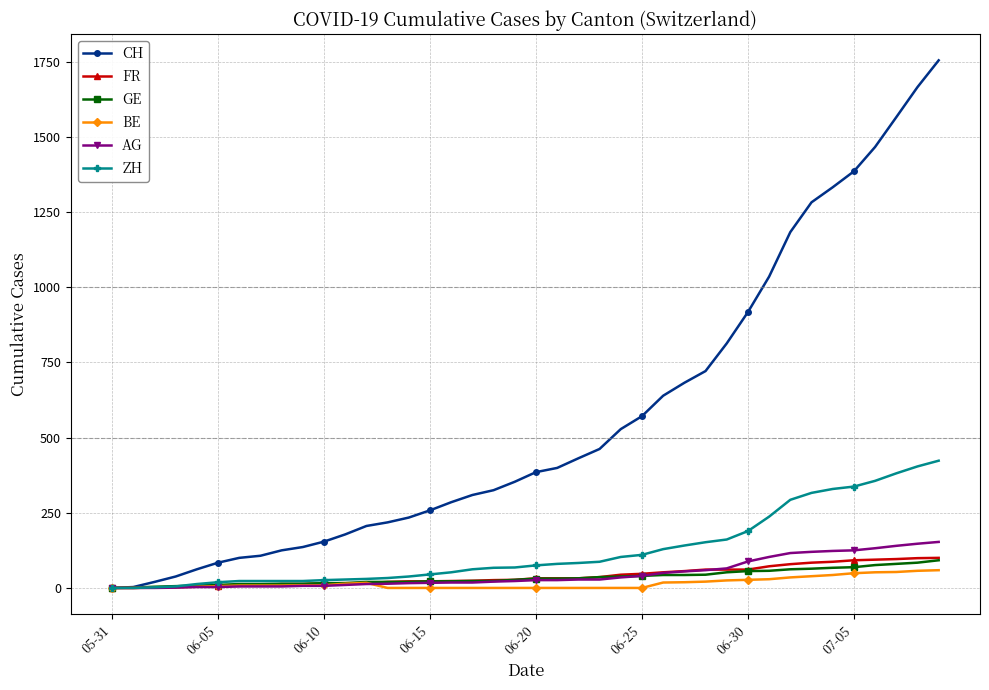

What is the maximum value shown in the chart?

1754